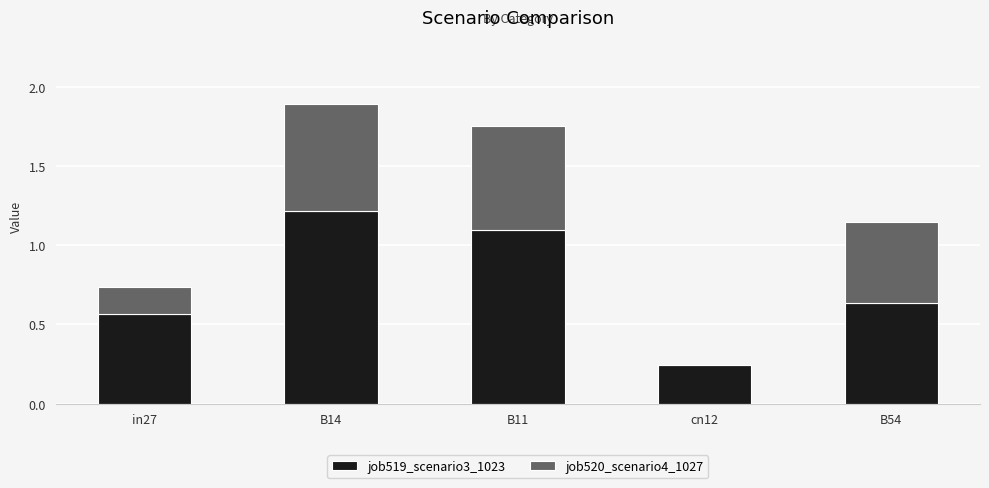

What is the highest value of the job519_scenario3_1023 series?

1.2